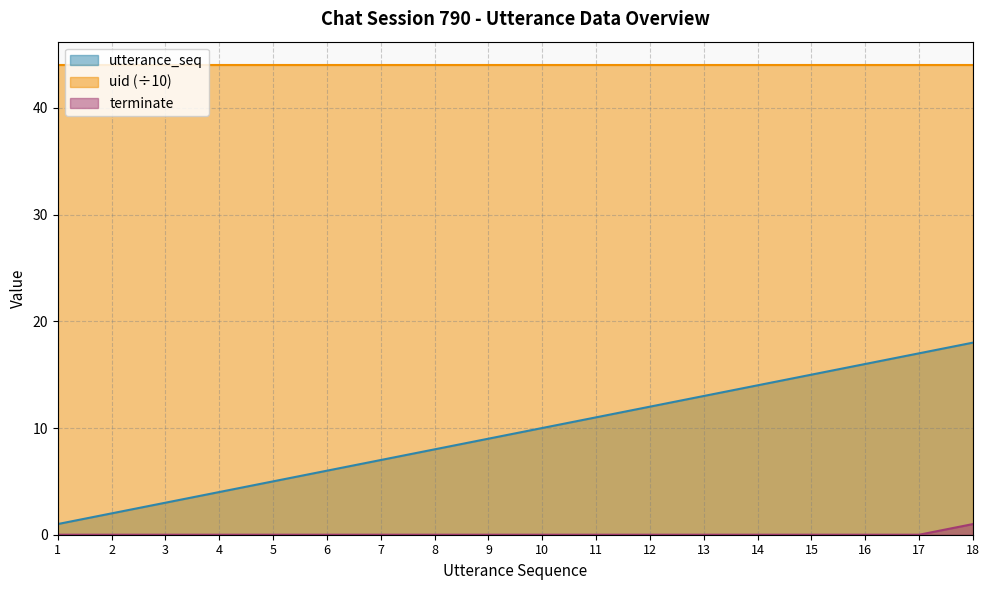

At which category is the sum across all series the highest?

18